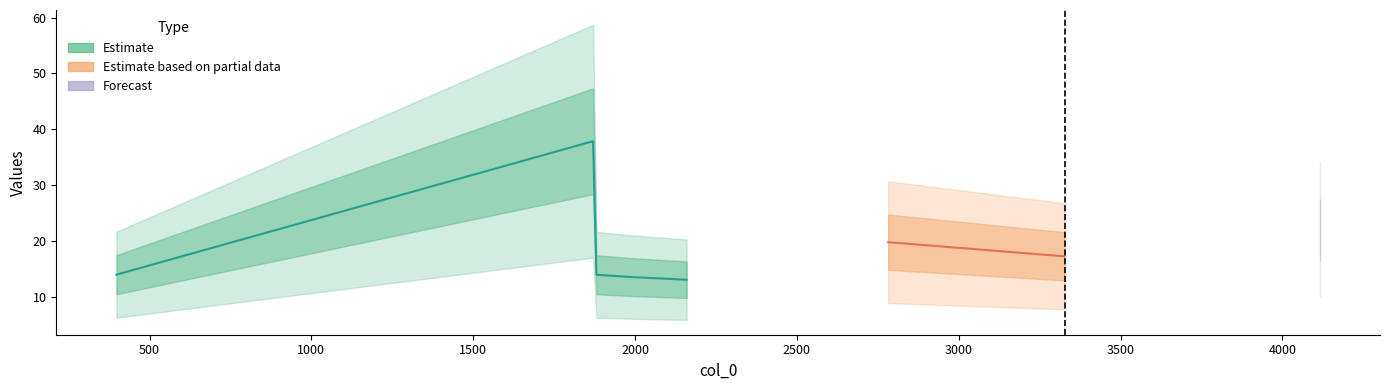

What is the difference between the maximum and minimum values?

24.8